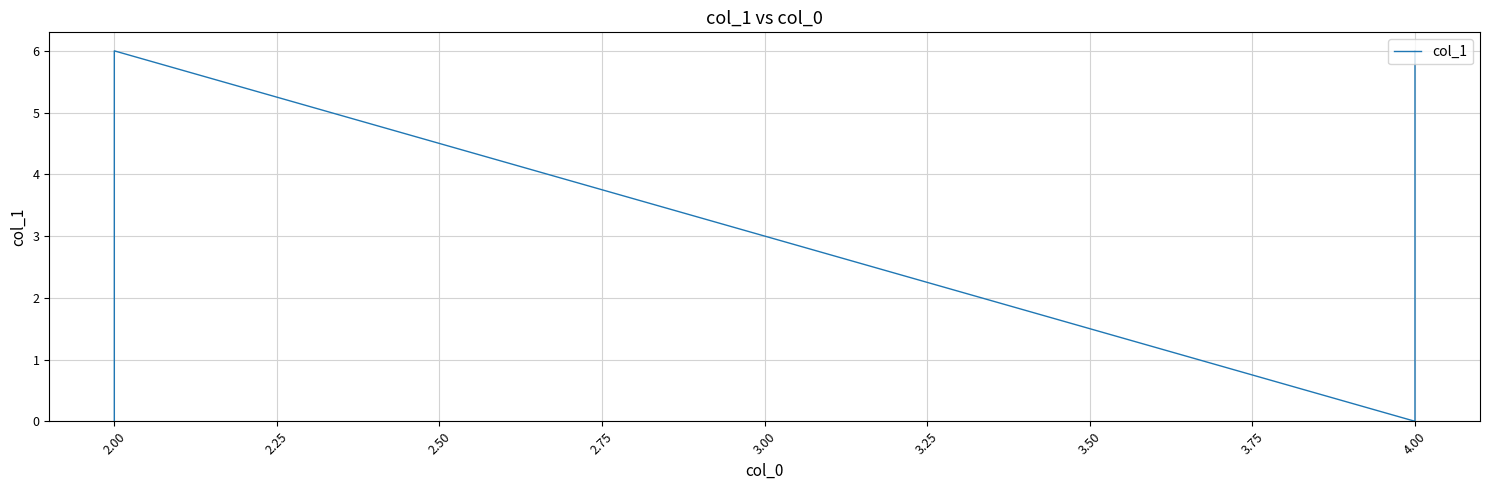

How many interior local valleys (lower than both neighbors) does the data have?

1